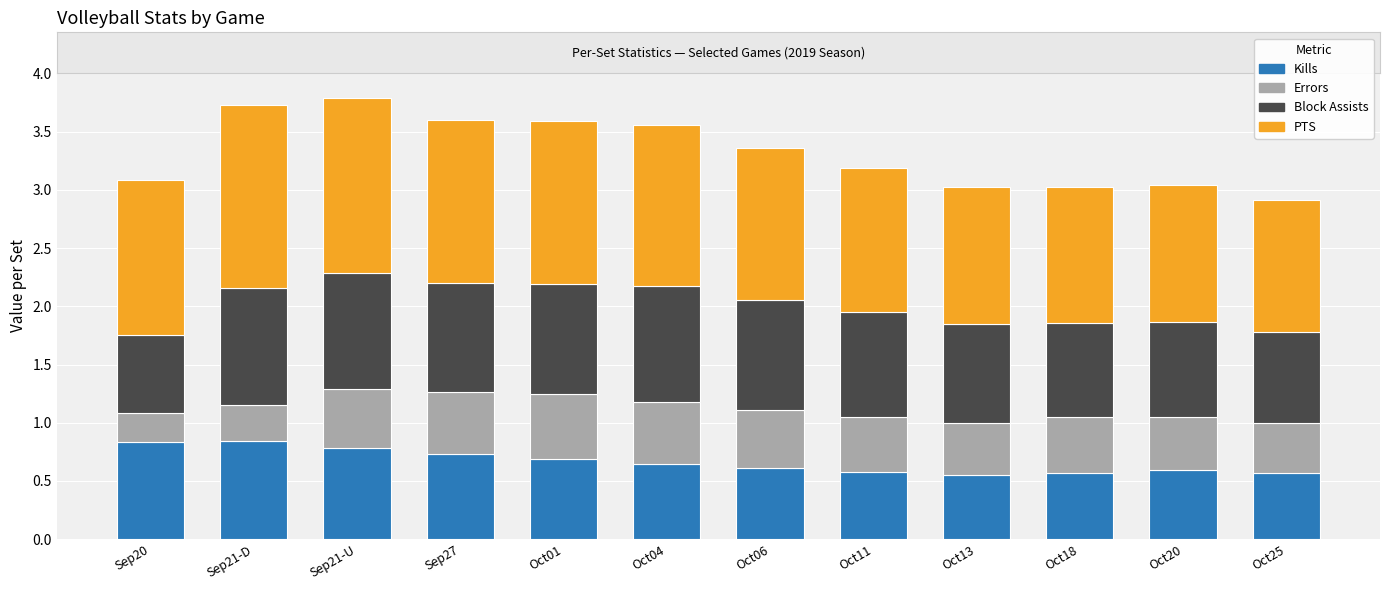

How many bars are there in total?

12